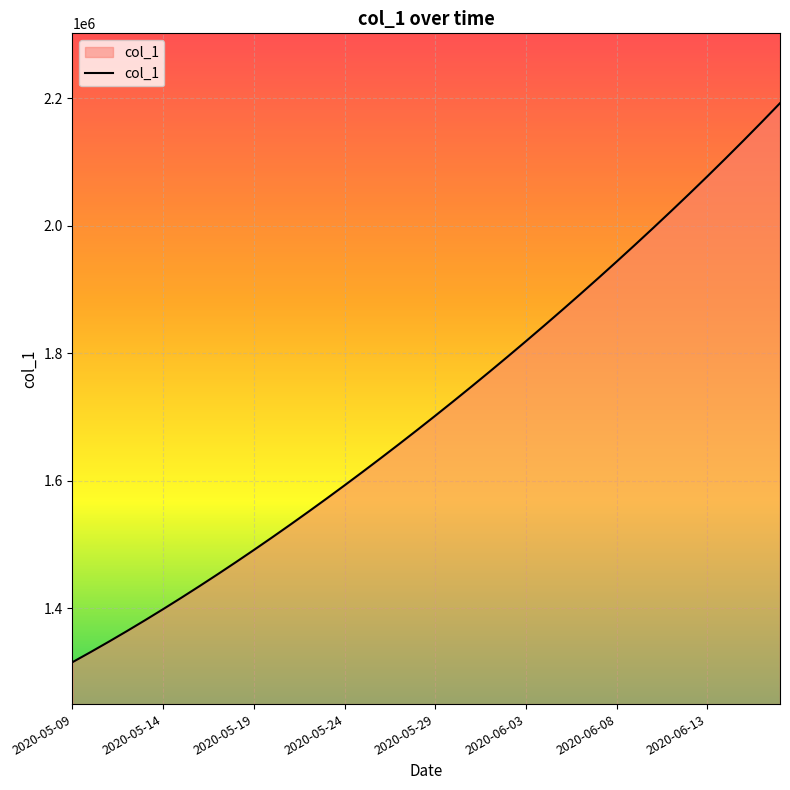

What is the difference between the maximum and minimum values?

877123.8